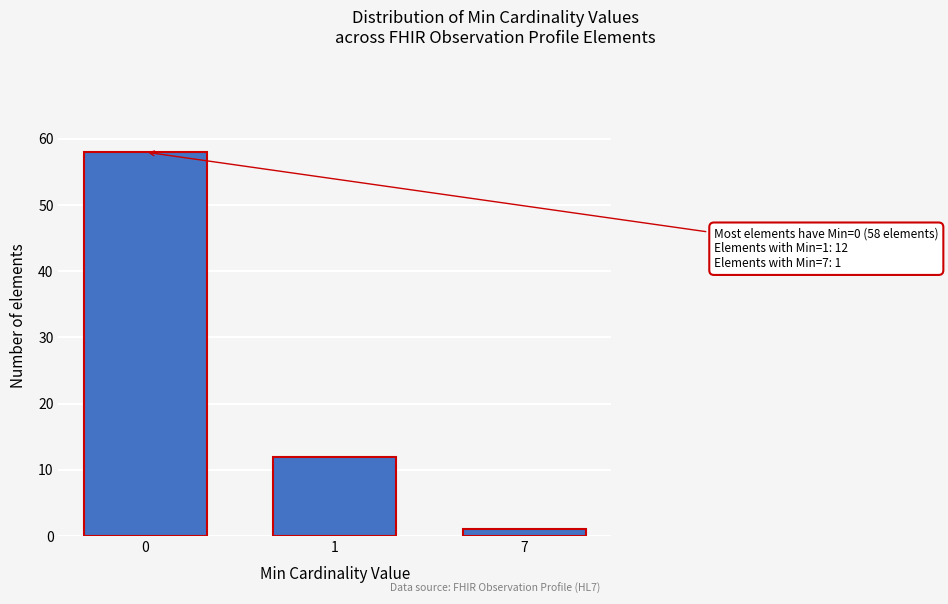

Reading left to right, list all the values displayed in this chart.

58	12	1